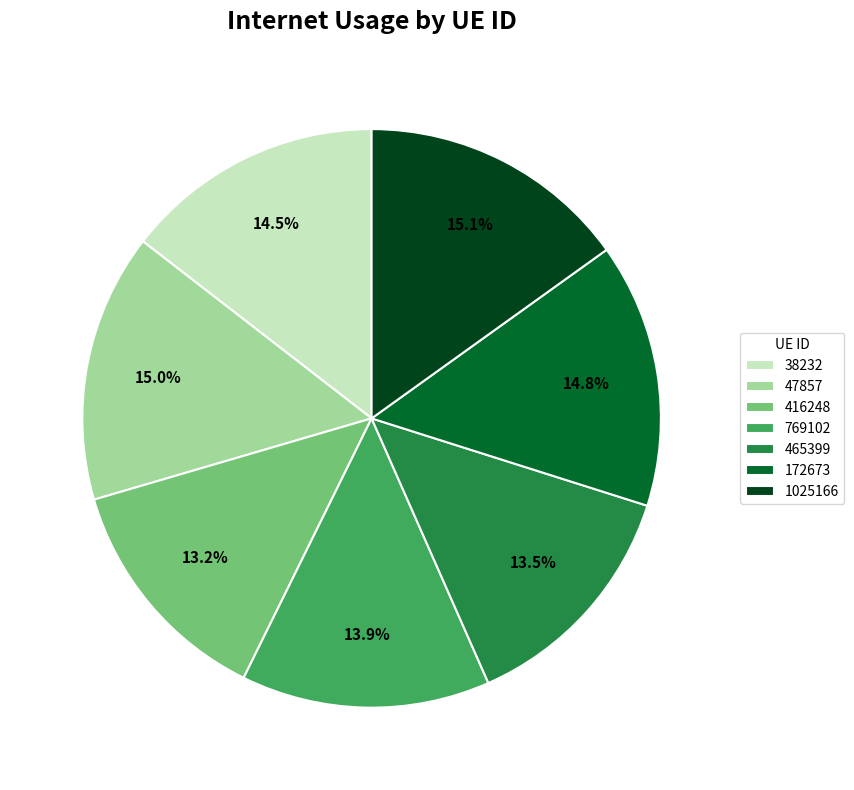

To the nearest percent, what is the difference between the 172673 and 416248 slice percentages?

2%